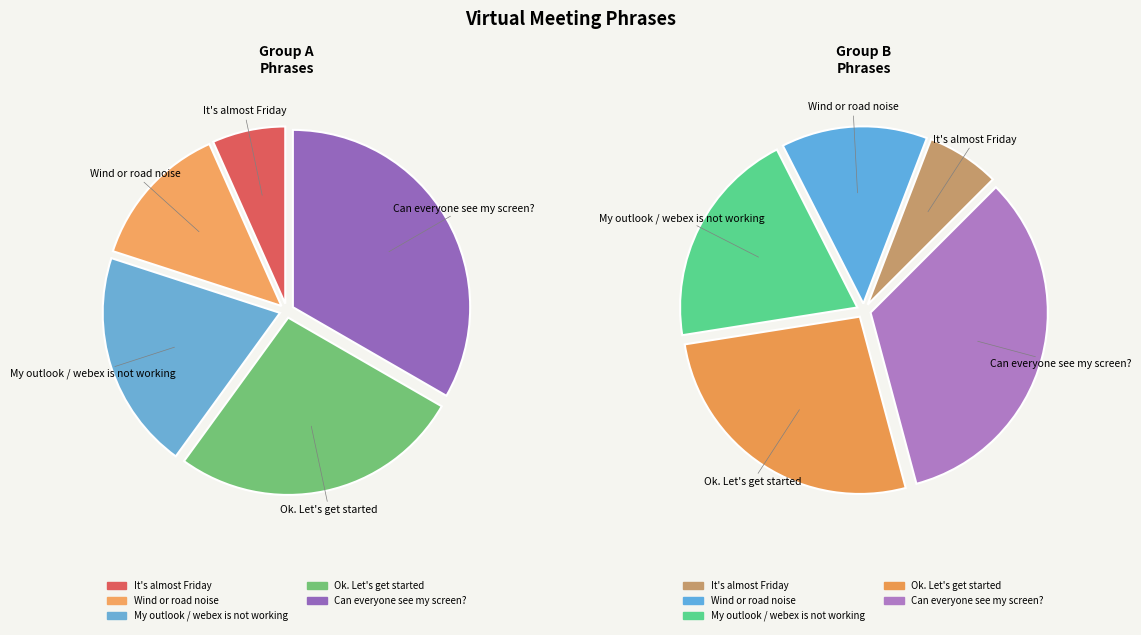

How many slices are in this pie chart?

5